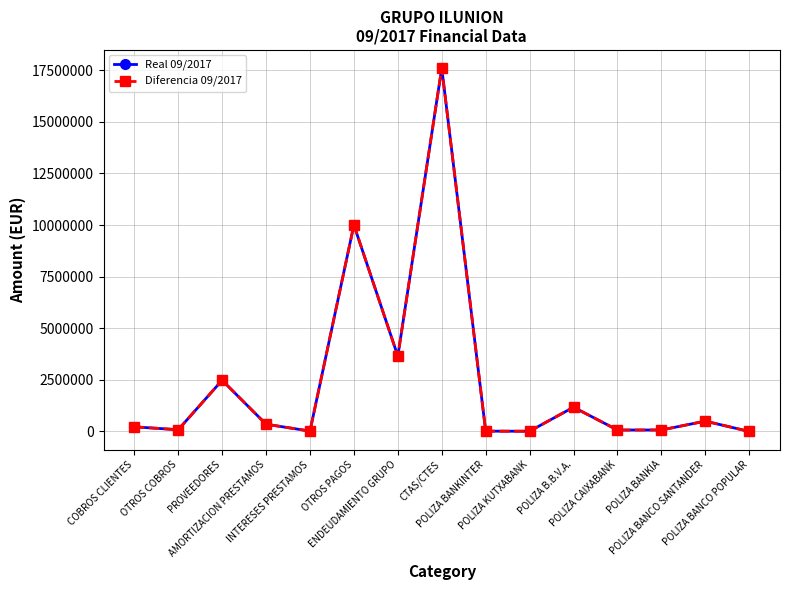

What is the value of the Diferencia 09/2017 point at the 3rd from the left?

2473743.7